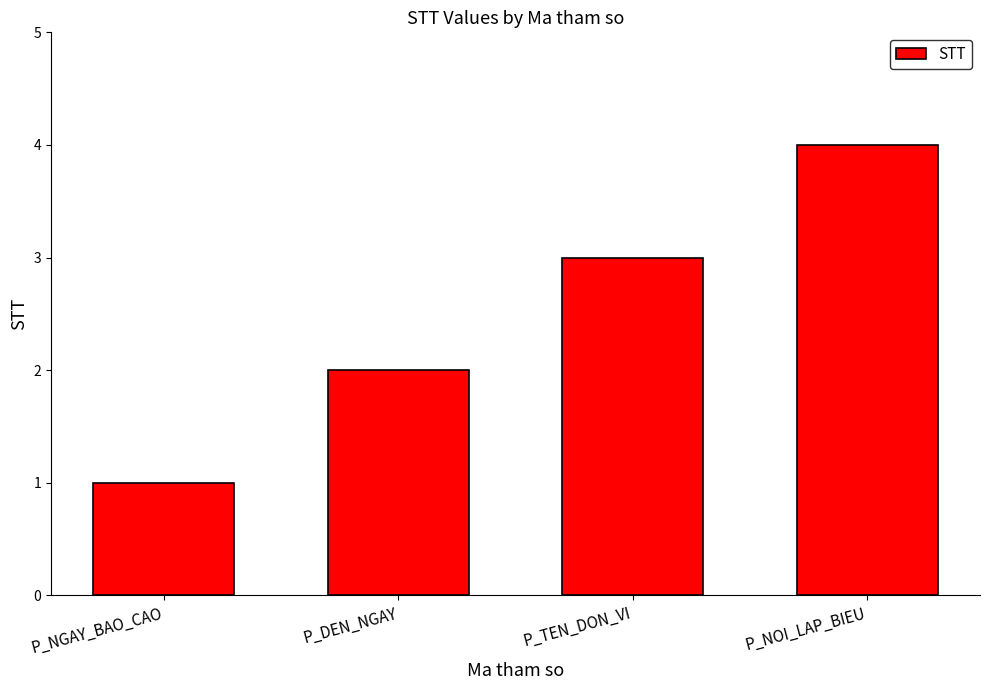

Between P_TEN_DON_VI and P_NOI_LAP_BIEU, which is larger?

P_NOI_LAP_BIEU